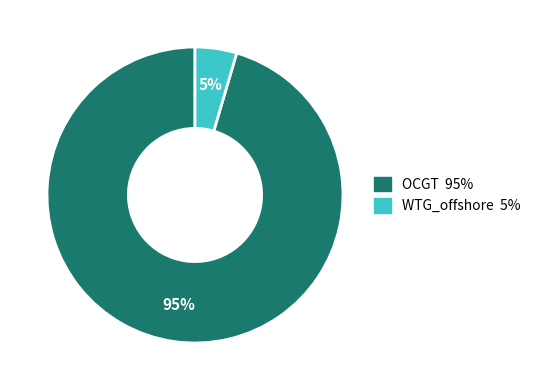

How many segments does this pie chart have?

2